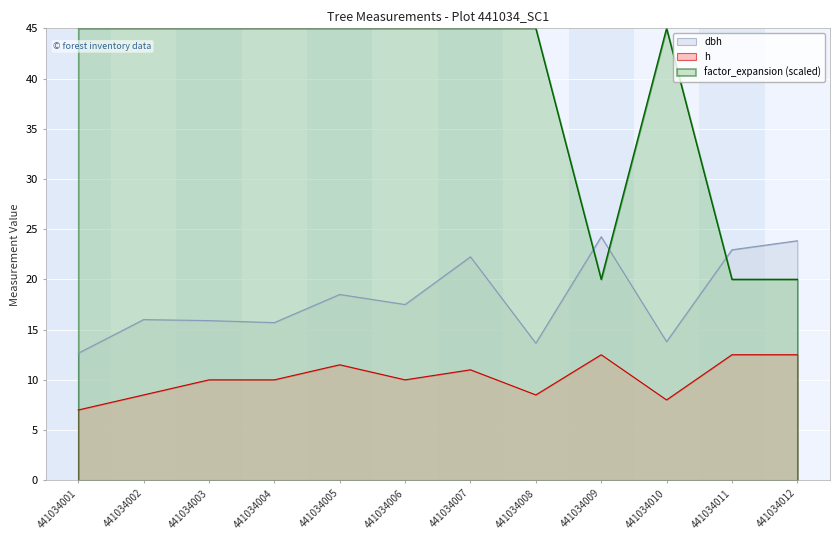

Rank the series by their average value, from highest to lowest.

factor_expansion (scaled), dbh, h